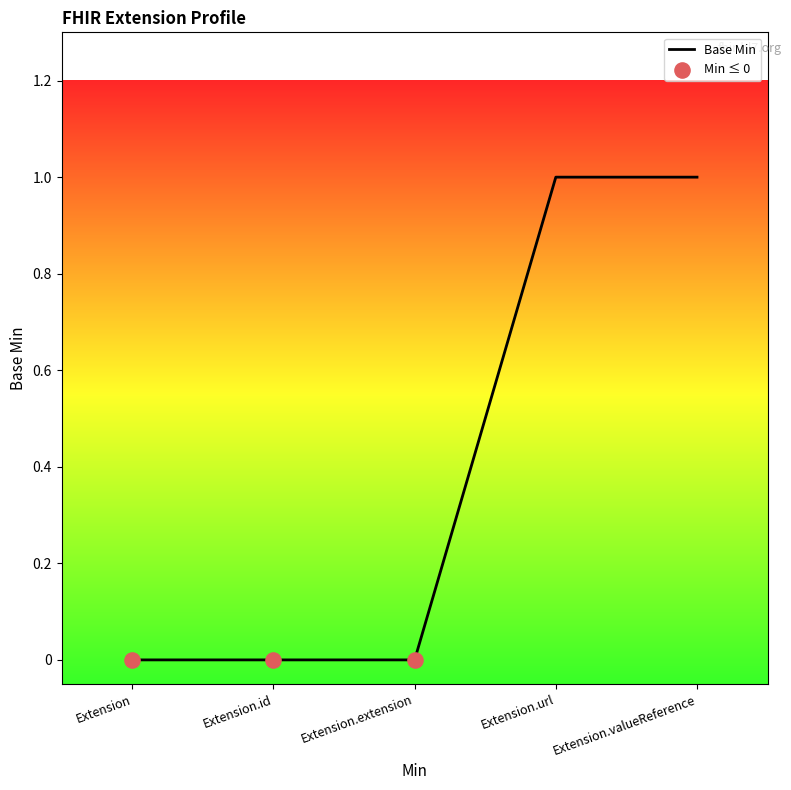

Between Extension.url and Extension.id, which is larger?

Extension.url